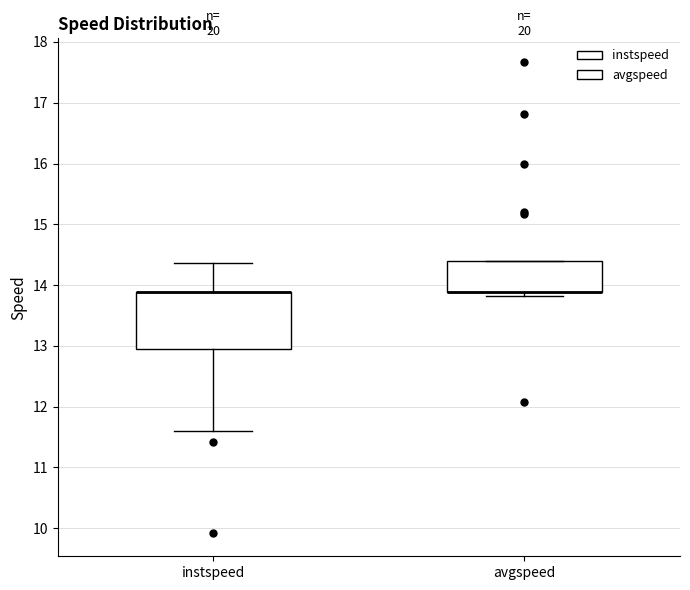

Reading left to right, transcribe this box plot: for each box, give where its median line is, the range the box spans, and where its two whiskers end, as read against the y-axis. The values are not printed on the chart, so give them approximately, as read against the axis.

instspeed: median 13.9 (drawn on the box's upper edge), box 12.9 to 13.9, whiskers 11.6 to 14.4
avgspeed: median 13.9 (drawn on the box's lower edge), box 13.9 to 14.4, whiskers 13.8 to 14.4